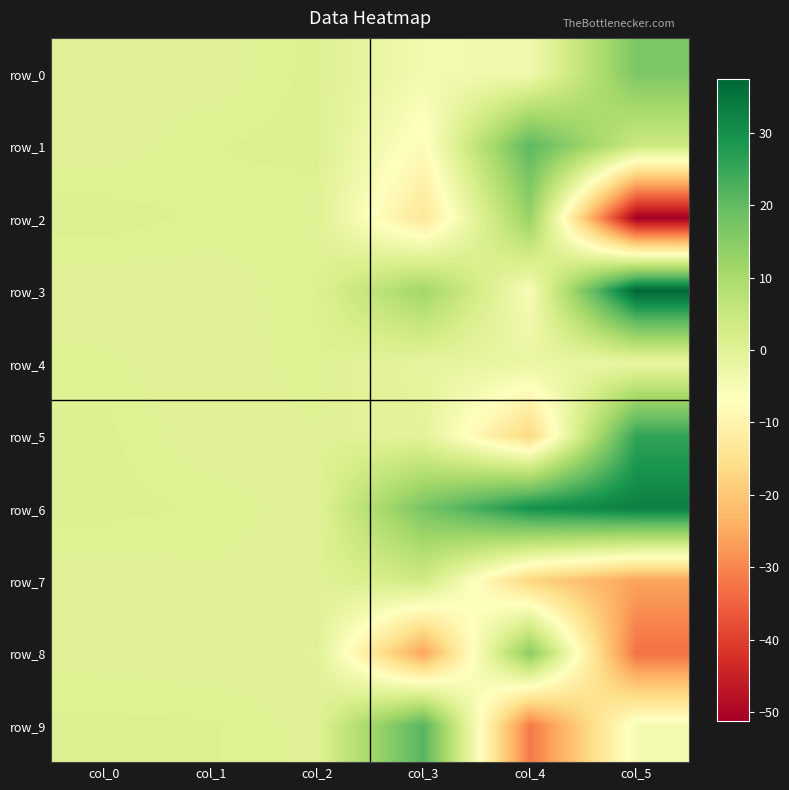

Which has a higher value, col_0 or col_3?

col_0